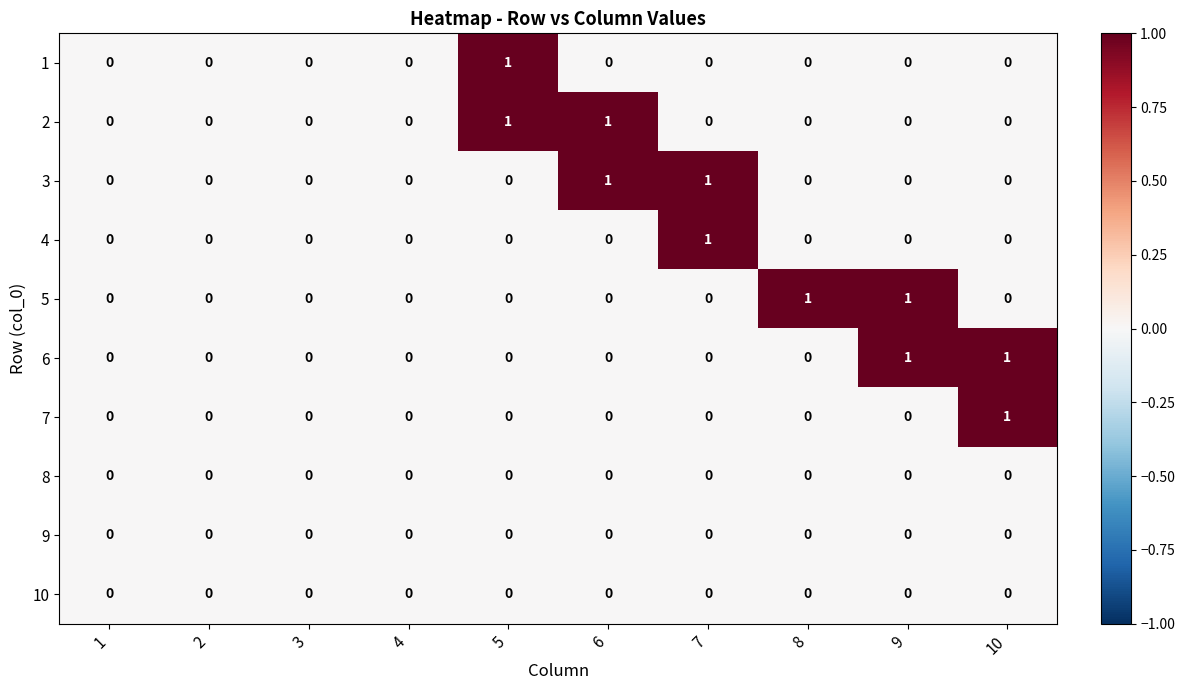

The 6 series shows 0 at 8. True or false?

True